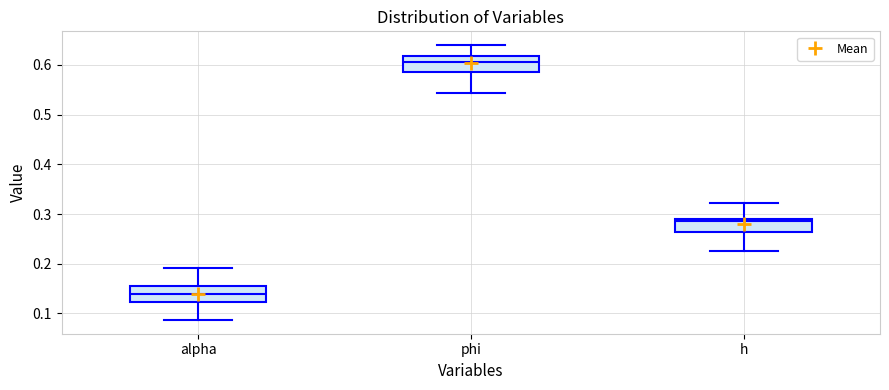

Which box's median line is the highest?

phi